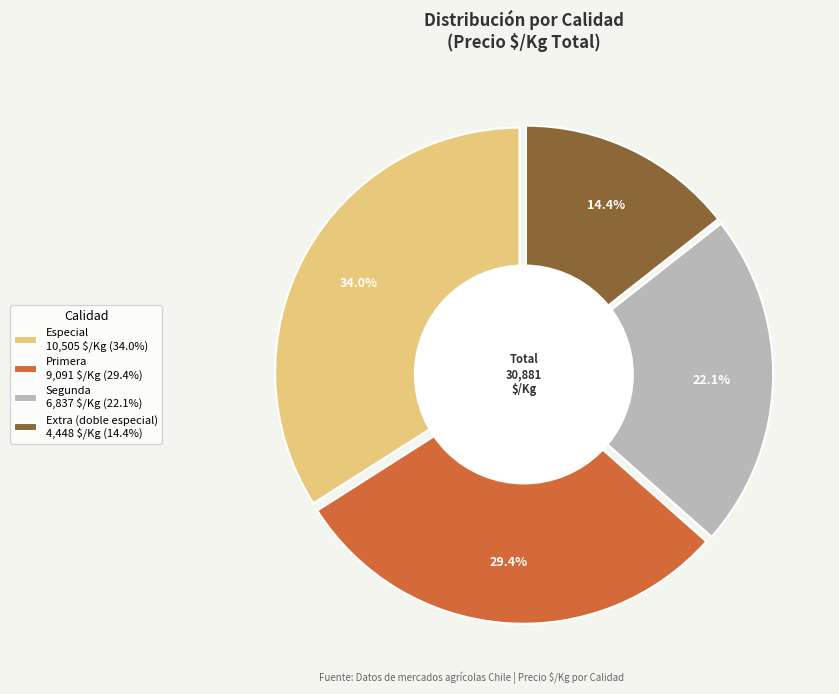

How much of the chart is everything except Primera 9,091 $/Kg (29.4%)?

70.6%